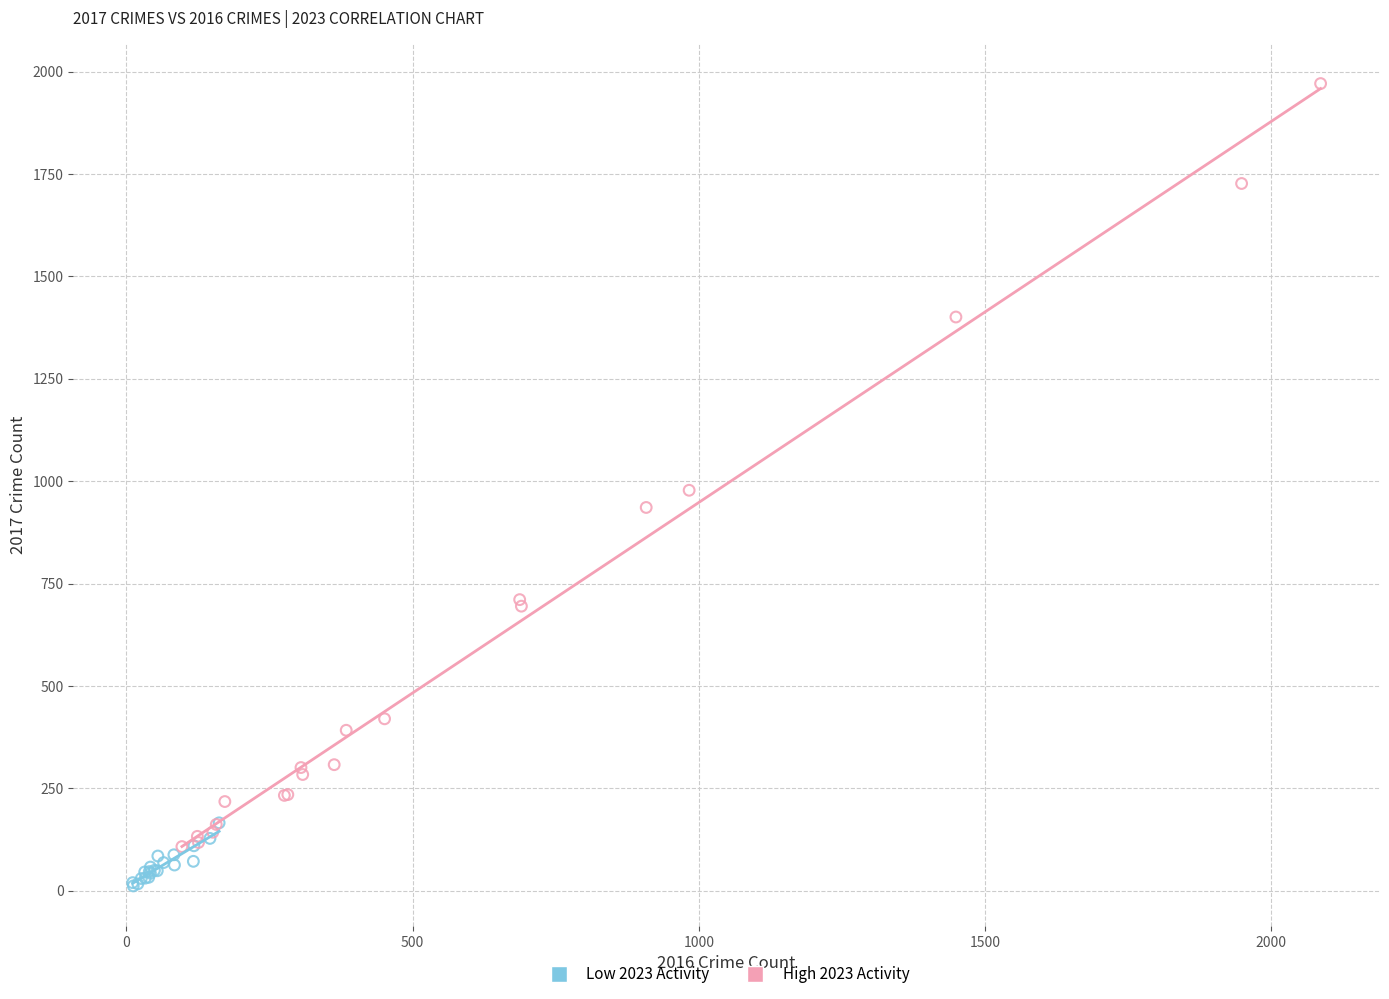

Which series contains the highest Y value?

High 2023 Activity